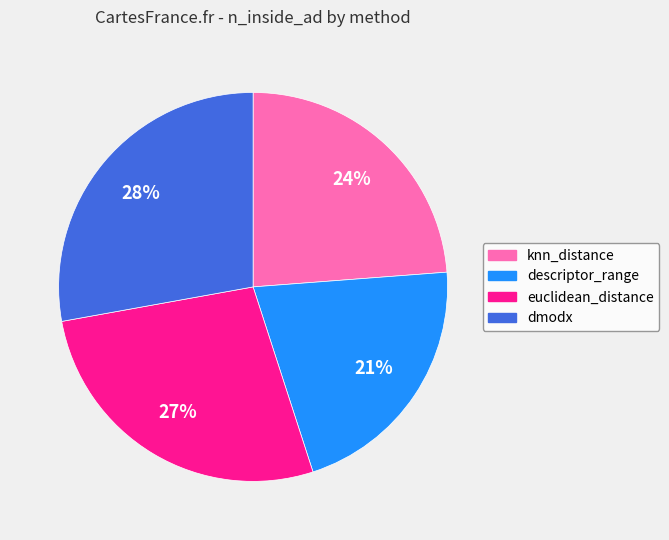

How many slices are in this pie chart?

4